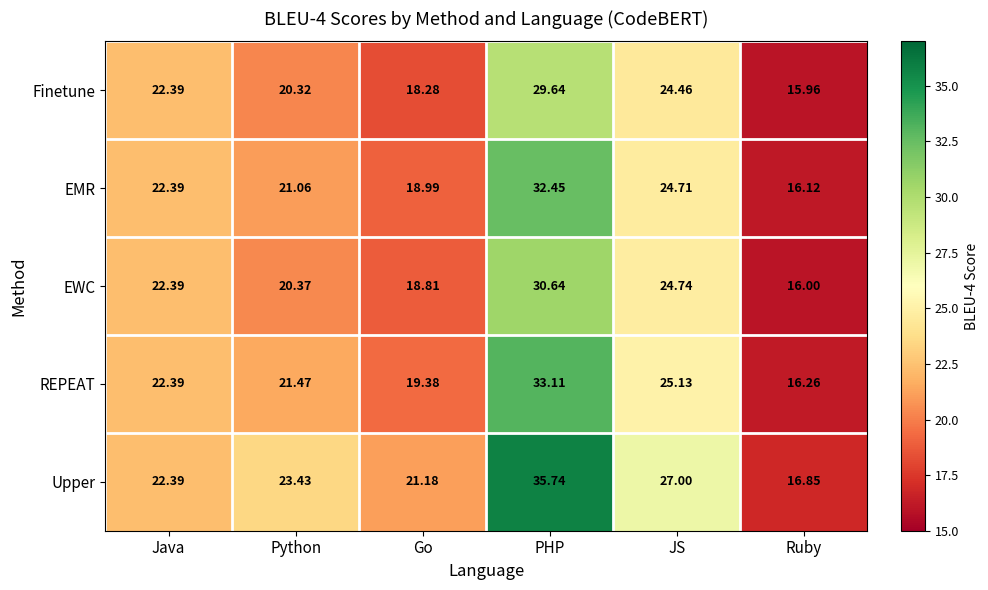

Which category has the lowest value in the Upper series?

Ruby